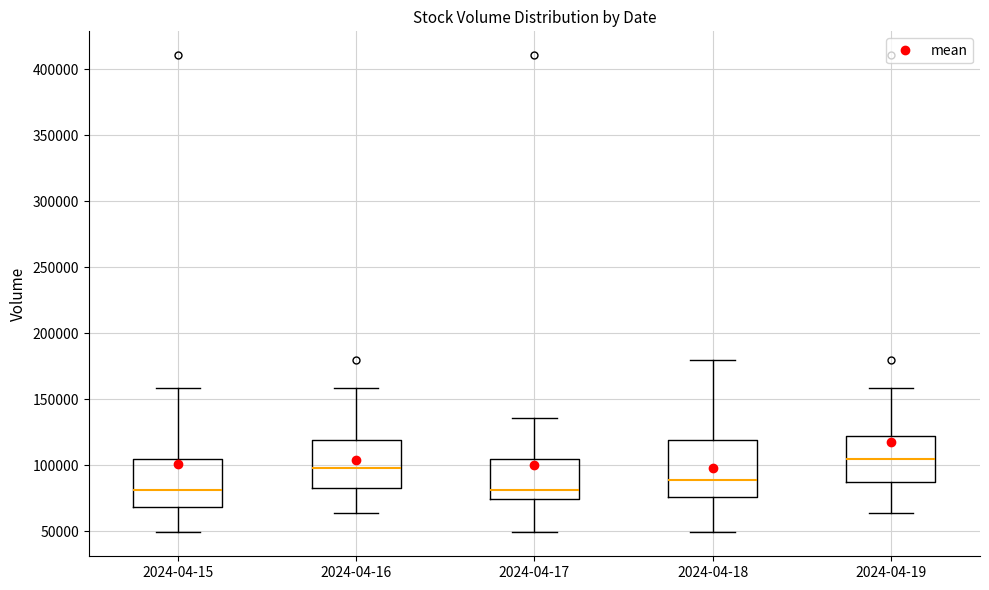

Where does the lower whisker of the box for 2024-04-15 end on the y-axis? The values are not printed on the chart, so give them approximately, as read against the axis.

50000